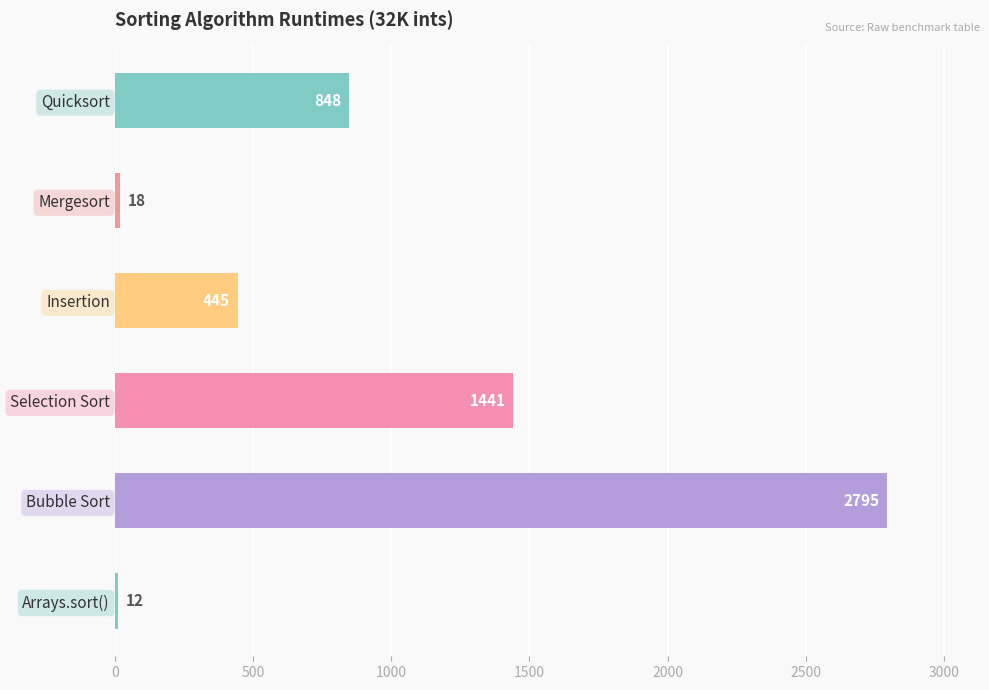

True or false: the data shows 4834 at Bubble Sort.

False